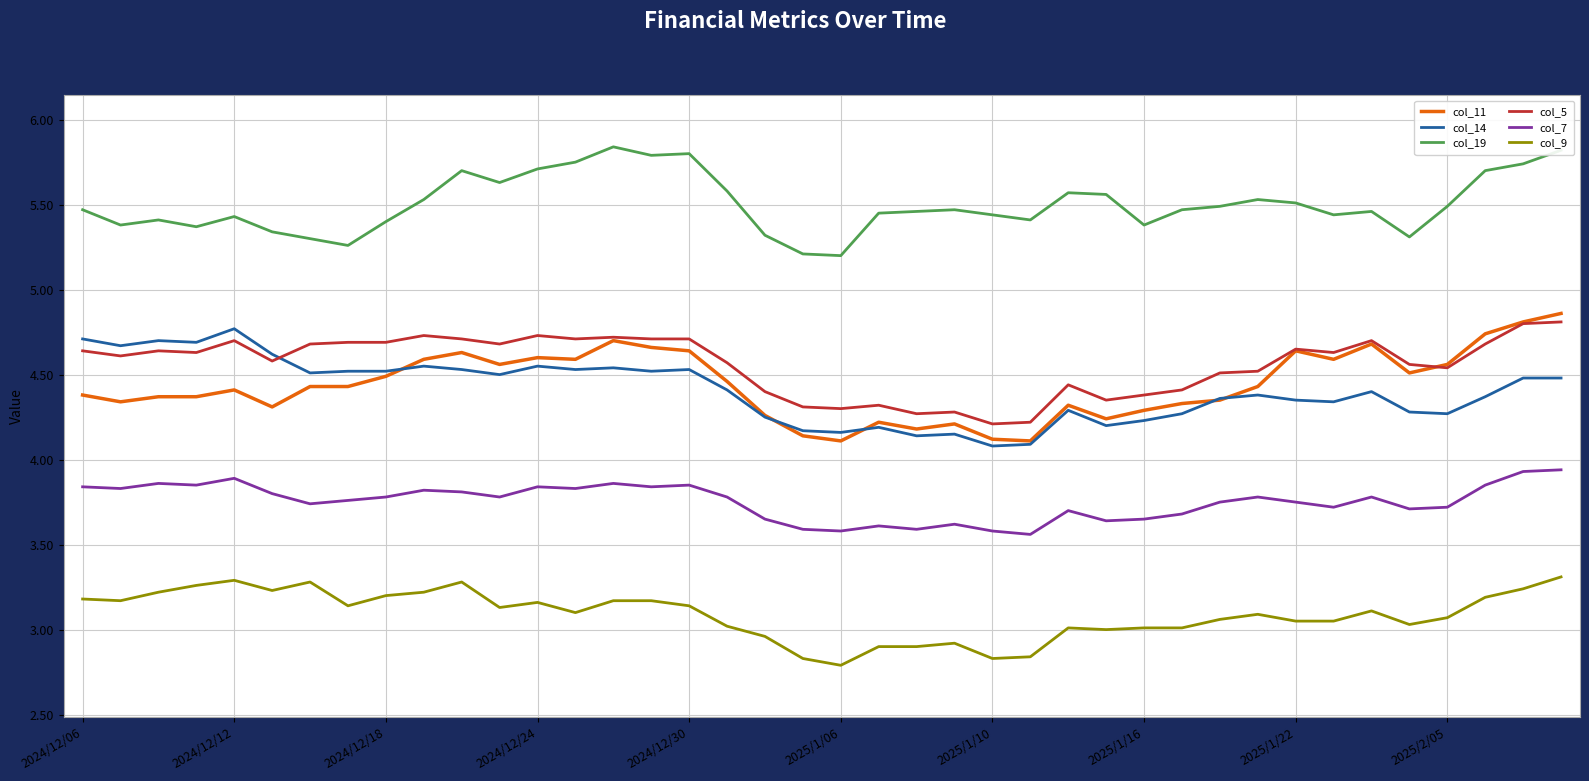

What is the maximum value for col_5?

4.8